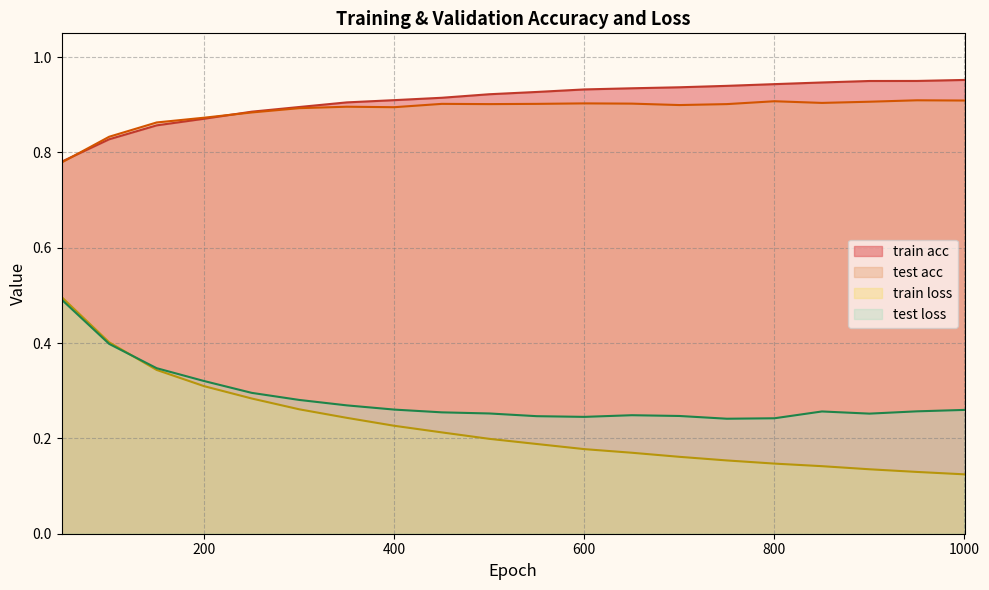

True or false: train loss and test loss cross at least once.

True